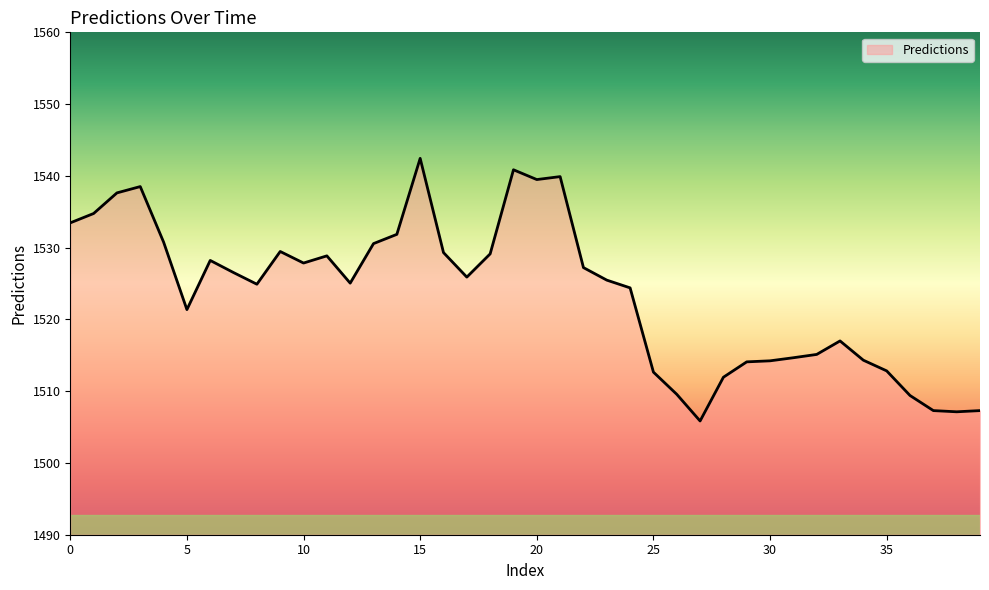

What is the difference between the maximum and minimum values?

36.6